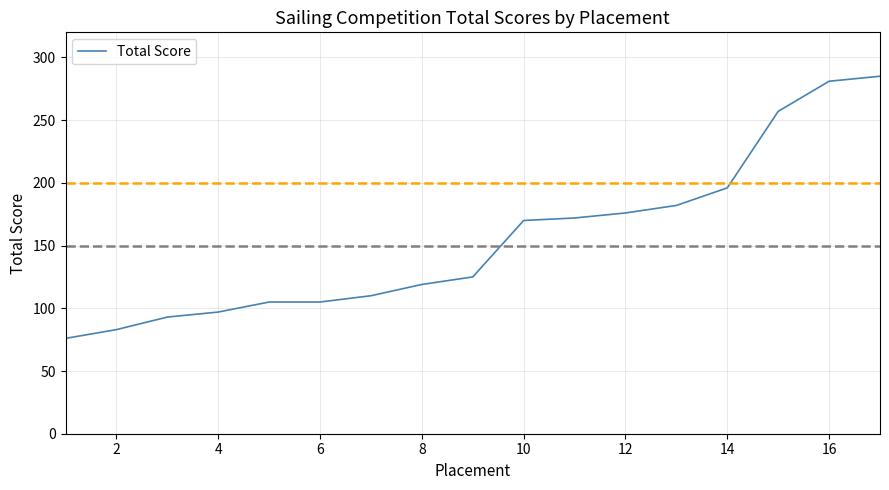

What is the greatest value displayed?

285